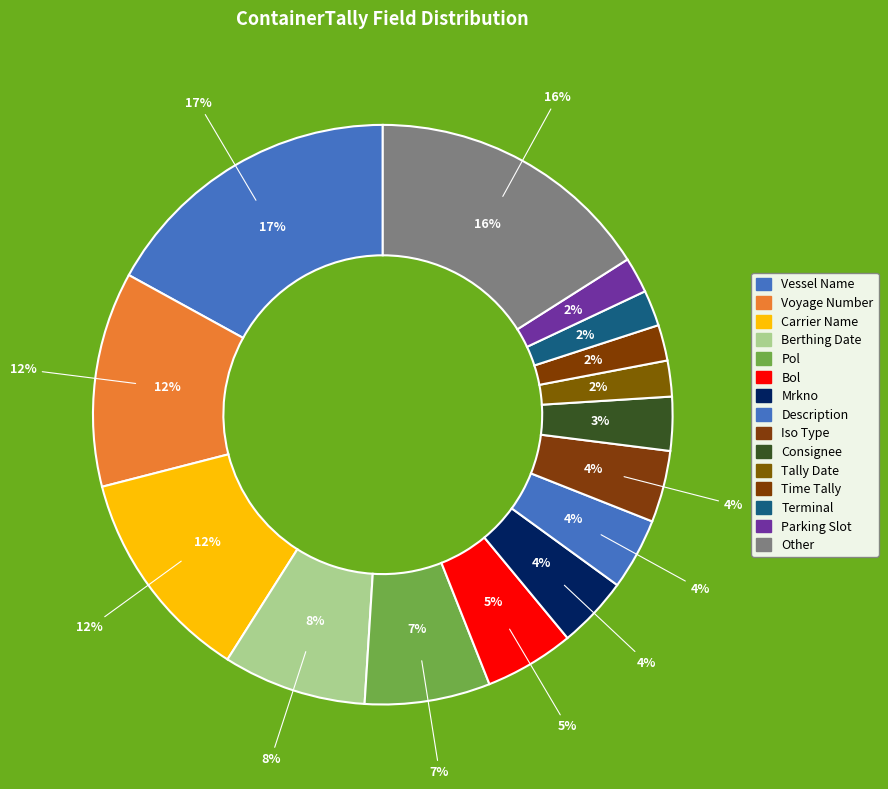

Rank the categories by value from highest to lowest.

Vessel Name, Other, Voyage Number, Carrier Name, Berthing Date, Pol, Bol, Mrkno, Description, Iso Type, Consignee, Tally Date, Time Tally, Terminal, Parking Slot